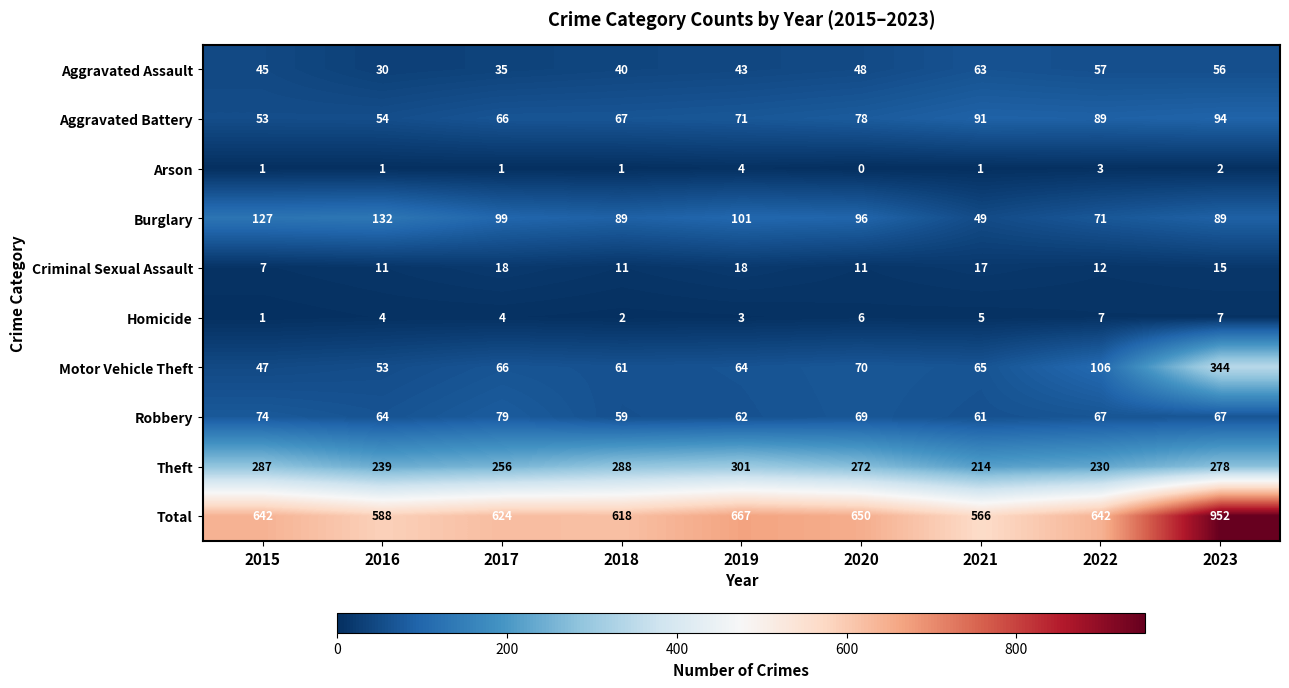

What is the maximum value shown in the chart?

952